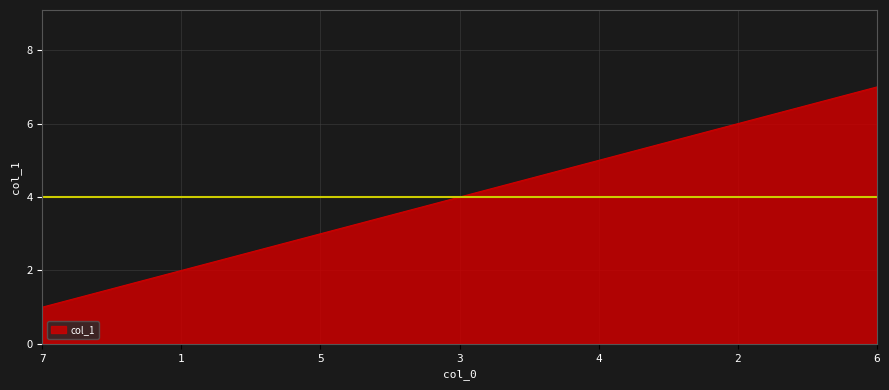

List the labels in order of value, largest first.

6, 2, 4, 3, 5, 1, 7